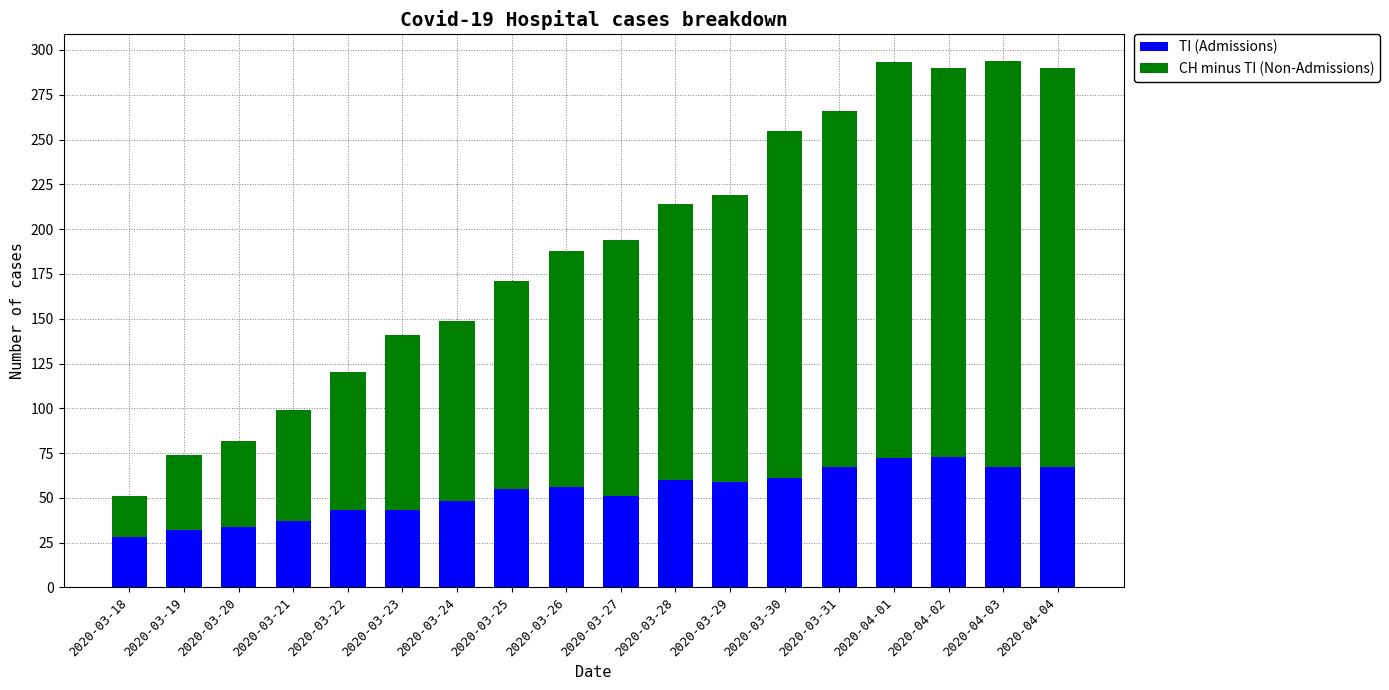

What is the average value of the TI (Admissions) series?

53